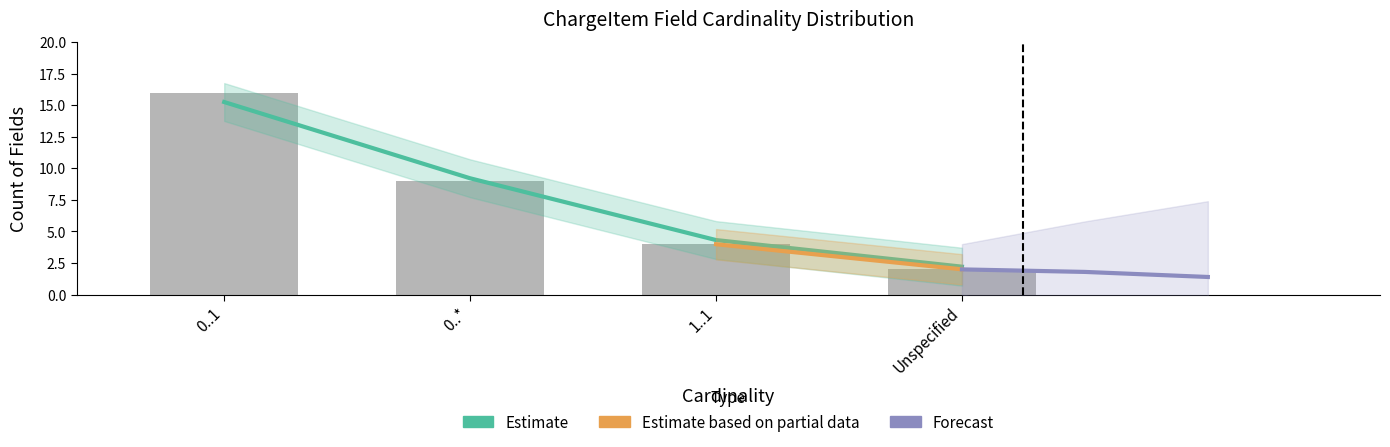

What position from the left is 1..1?

3